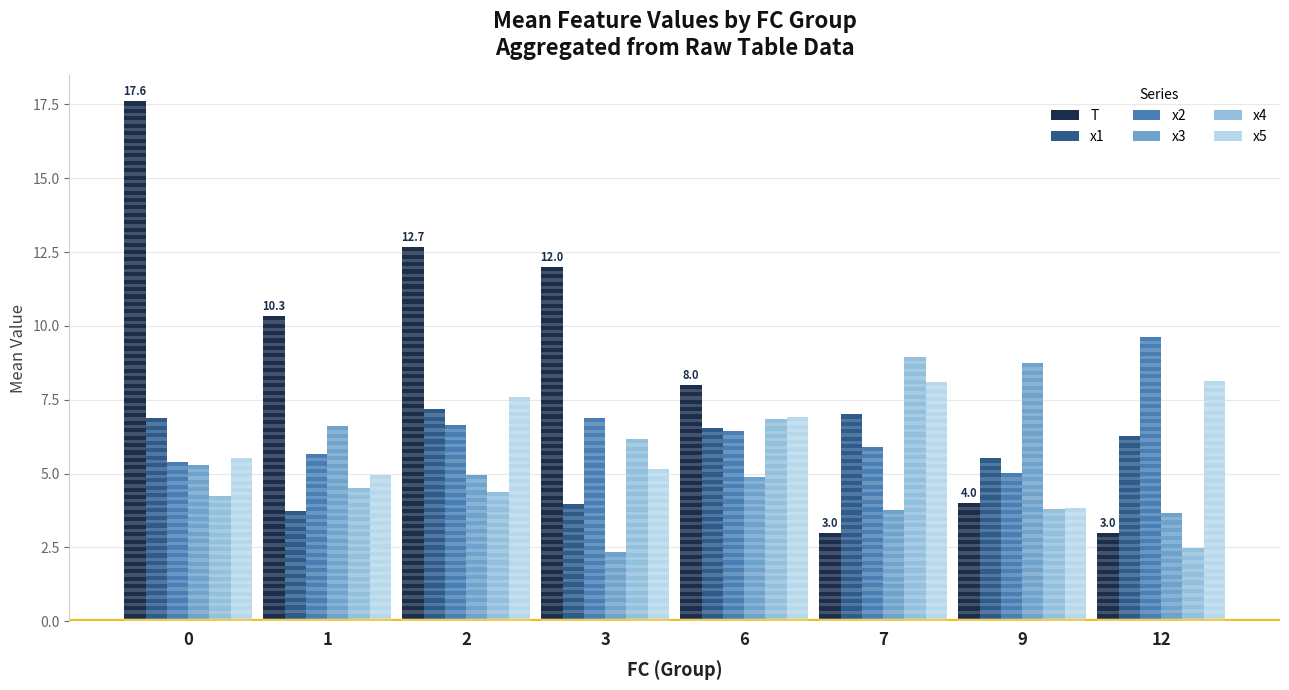

What is the sum of the x2 values at 1 and 0?

11.1